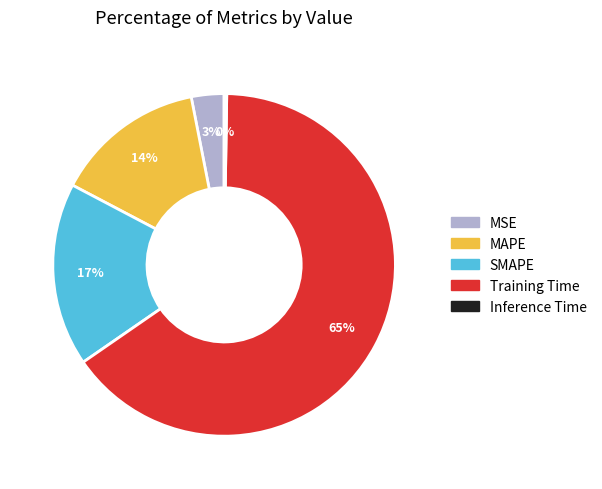

Which has a higher value, MAPE or Training Time?

Training Time